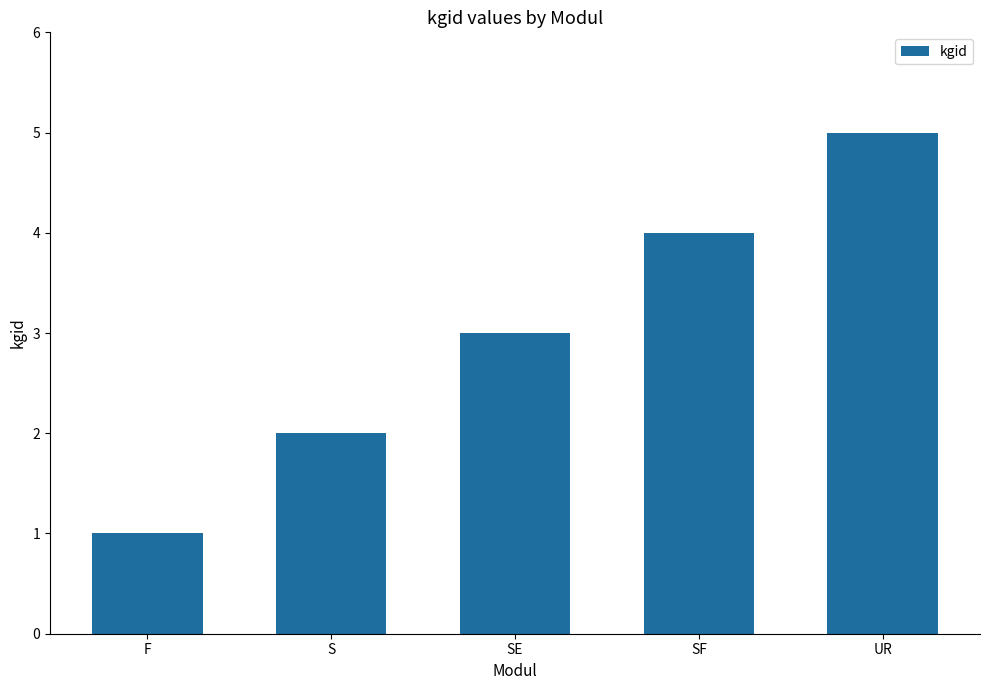

The value at UR is 5. True or false?

True